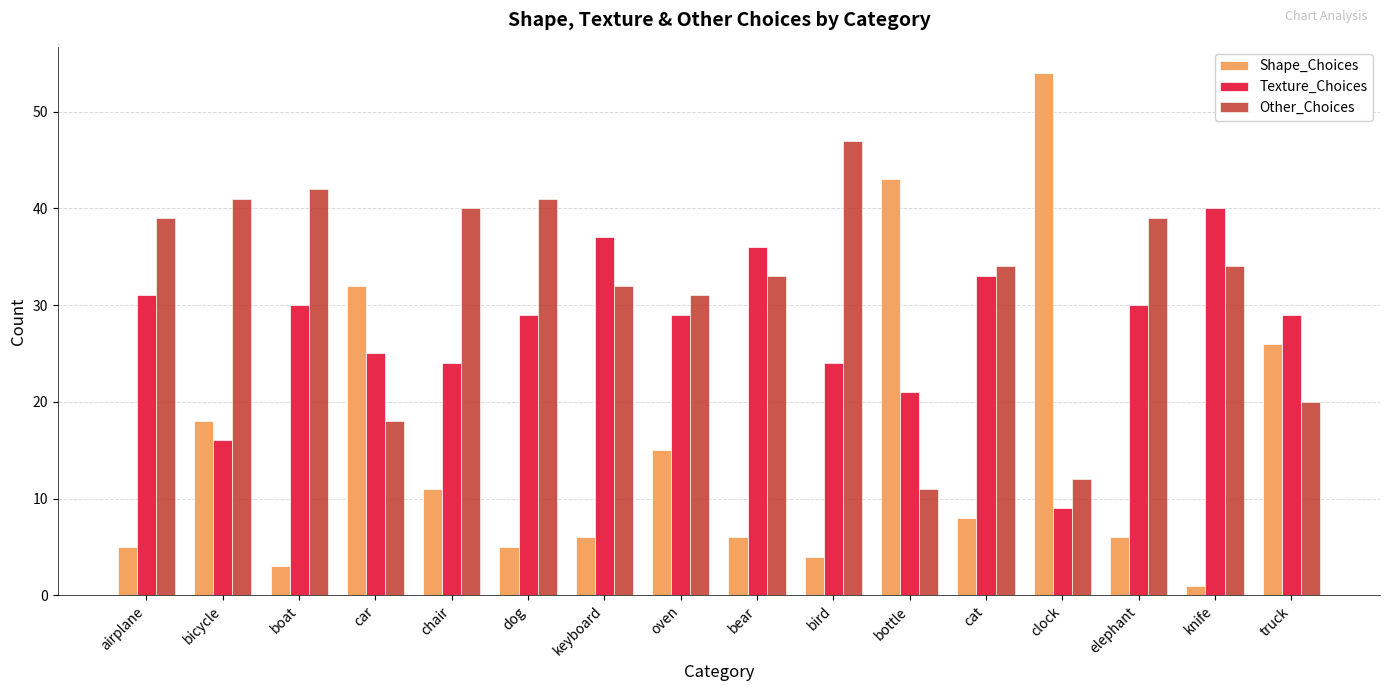

What is the average value of the Texture_Choices series?

28